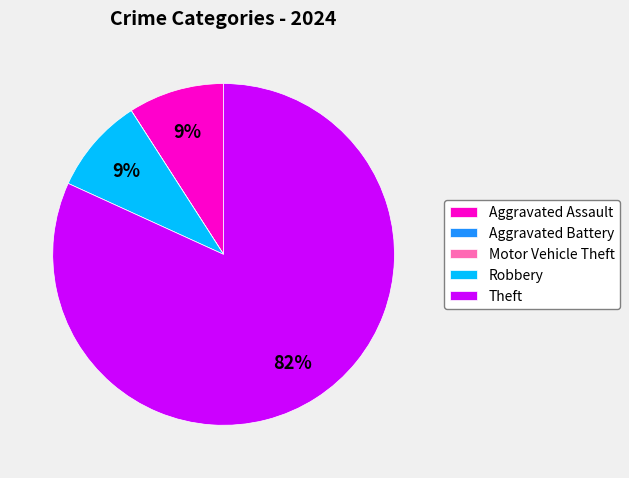

To the nearest percent, what is the difference between the largest and smallest slice percentages?

82%